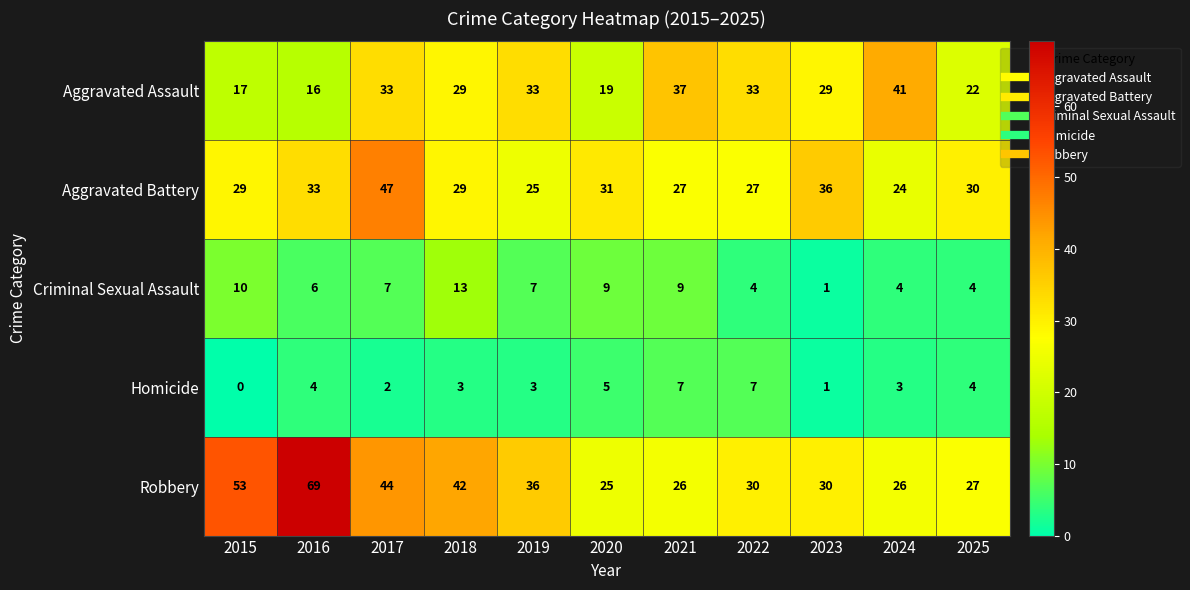

What is the total value across all series at 2025?

87